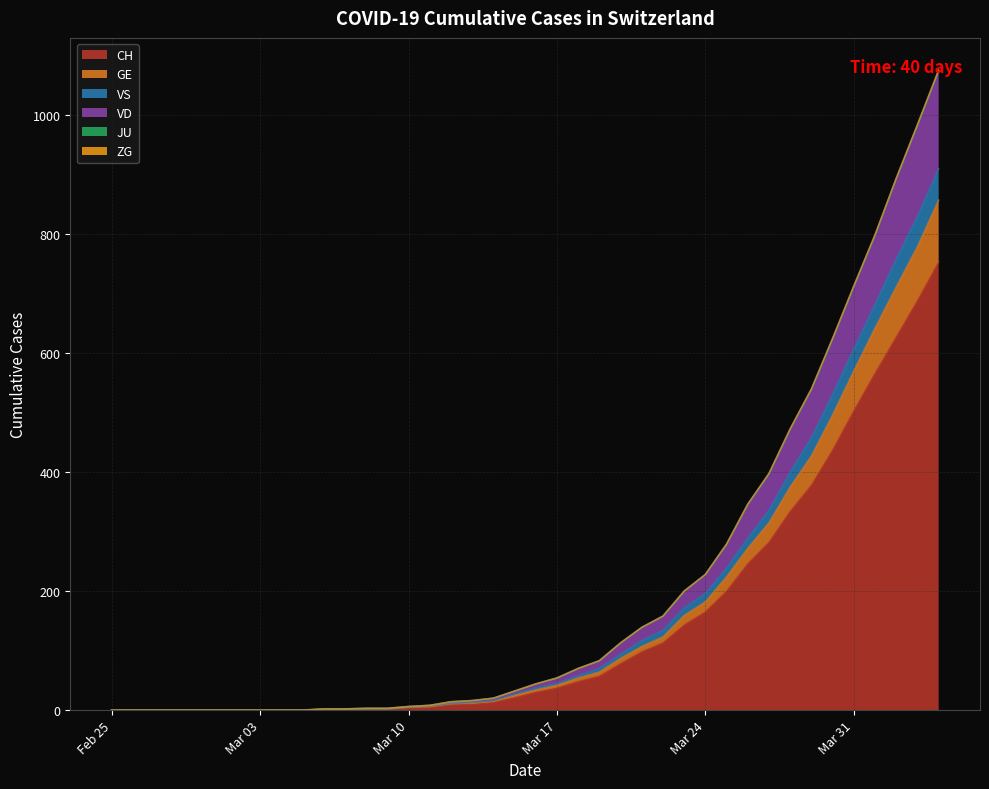

Does the chart display data point markers on the line(s)?

No